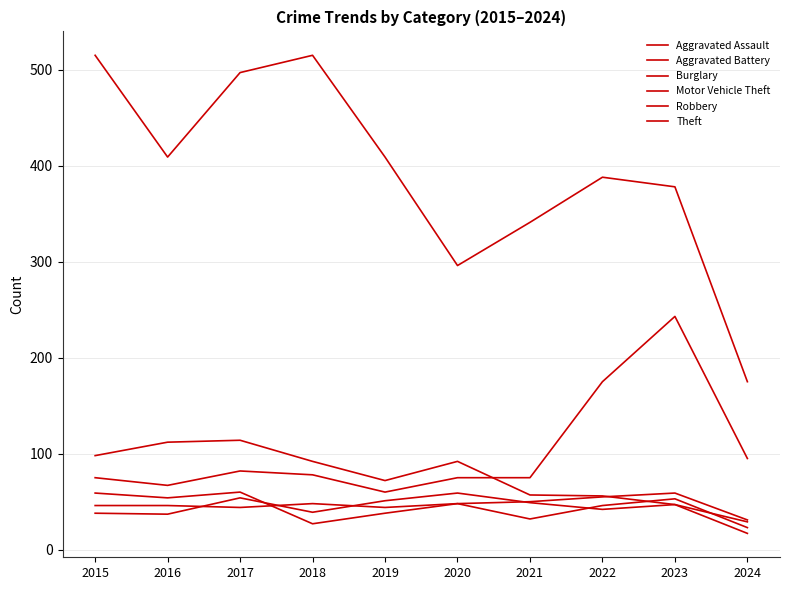

Does the chart display data point markers on the line(s)?

No